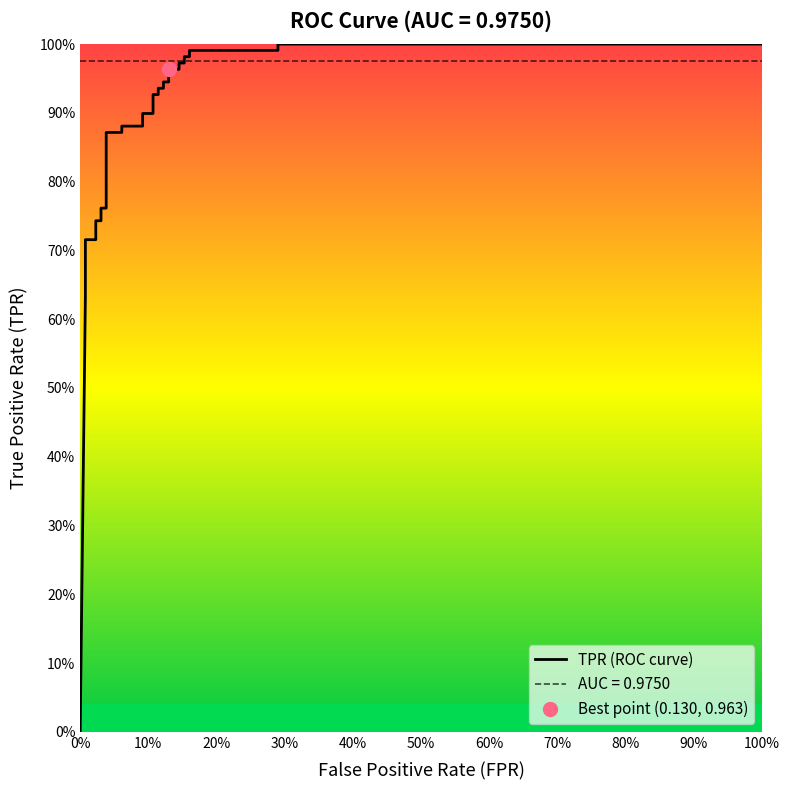

What is the value of the 3rd point from the left?

0.7